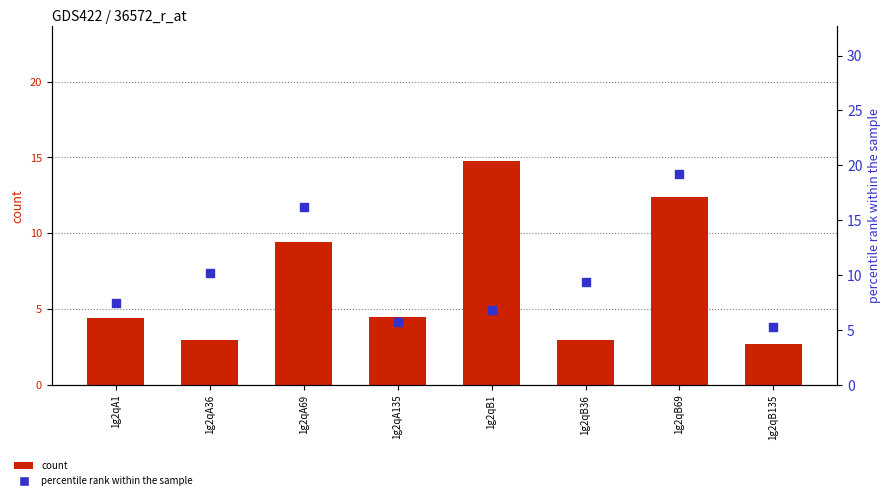

Is the value of count at 1g2qA69 greater than the value of percentile rank within the sample at 1g2qA135?

Yes